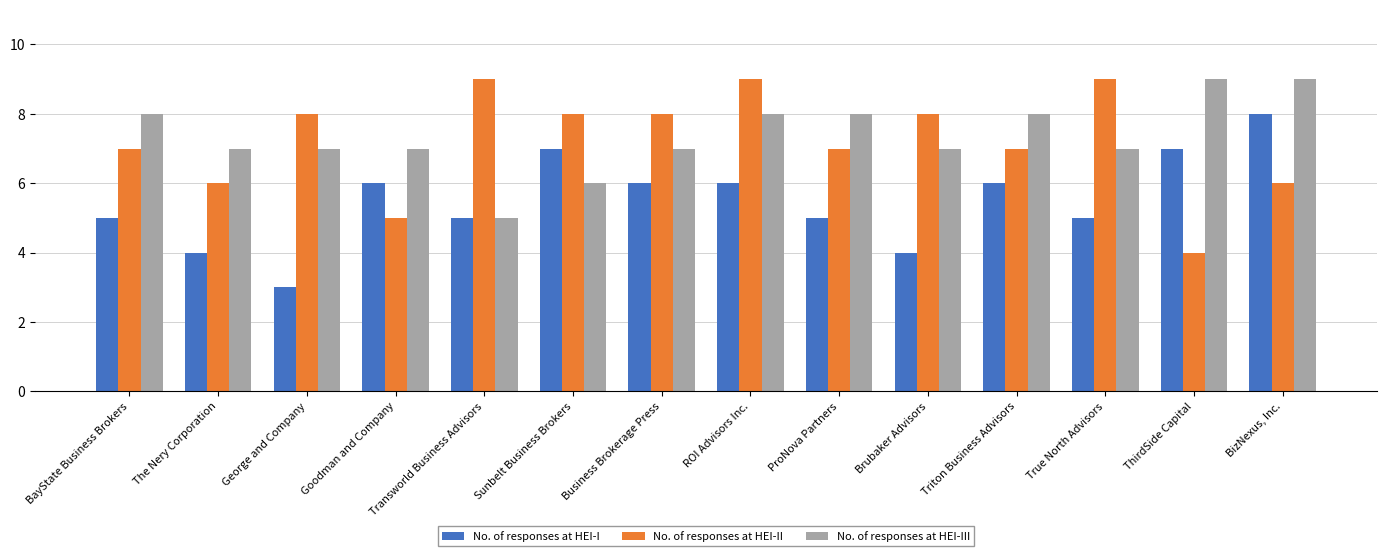

Are the bars grouped side by side (vs. stacked)?

Yes